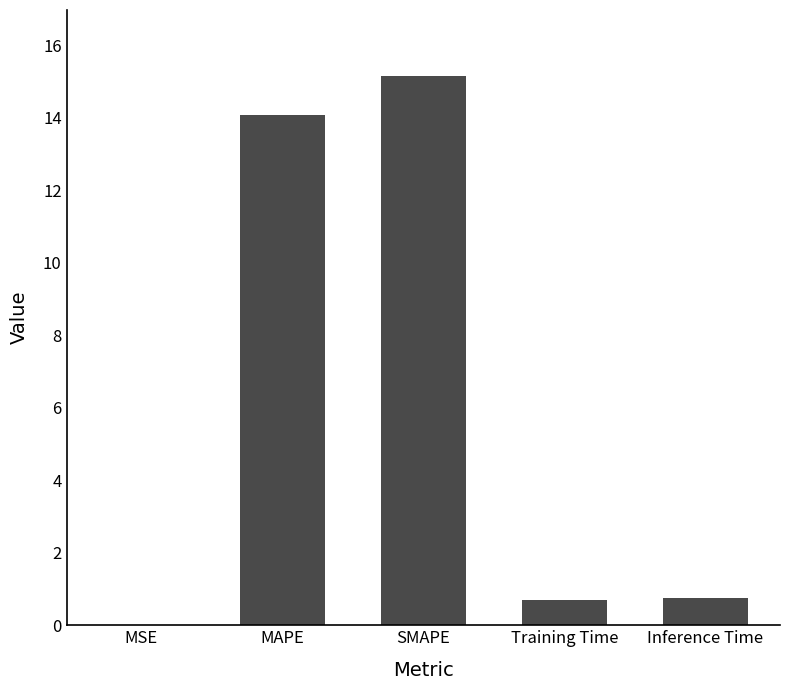

How many series are shown in this chart?

1